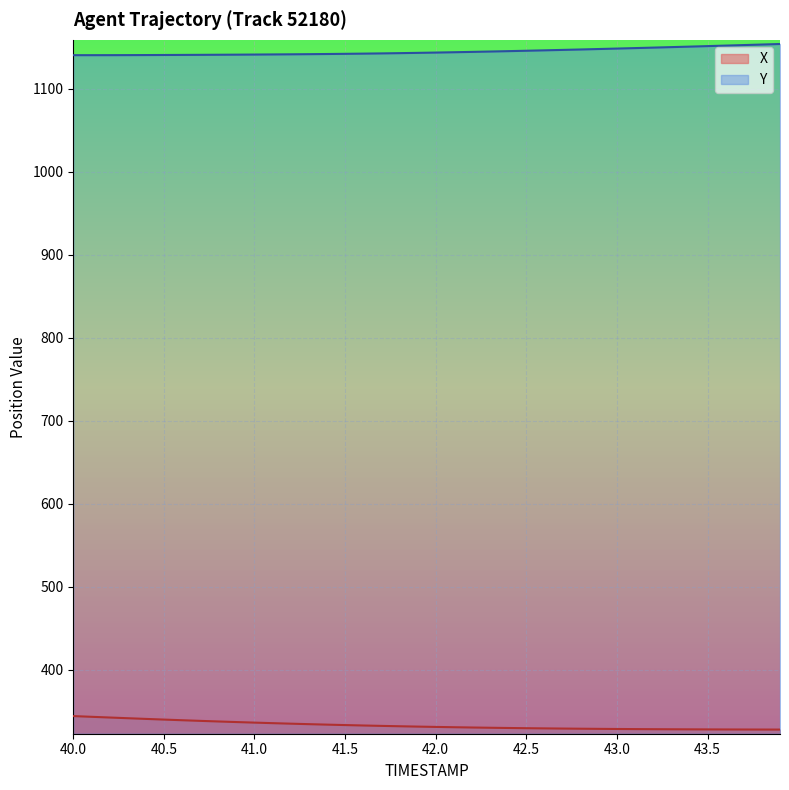

Which has a higher value, 43.2 or 42.9?

42.9